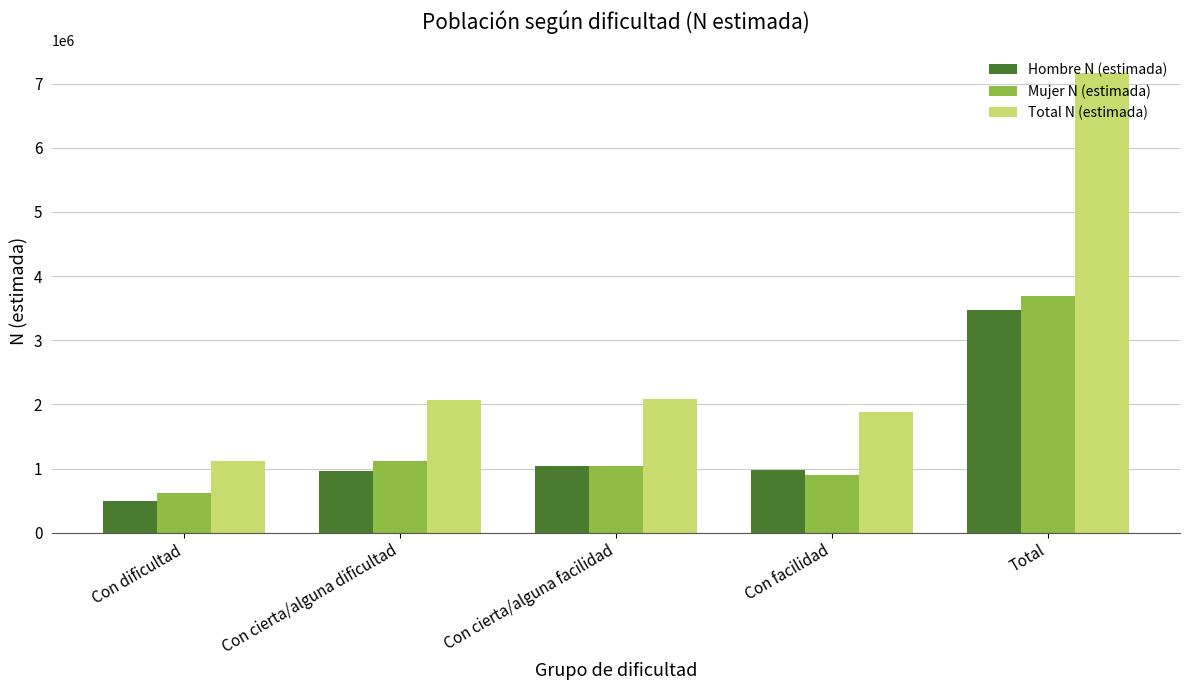

The value of Hombre N (estimada) at Con dificultad is 497016. True or false?

True